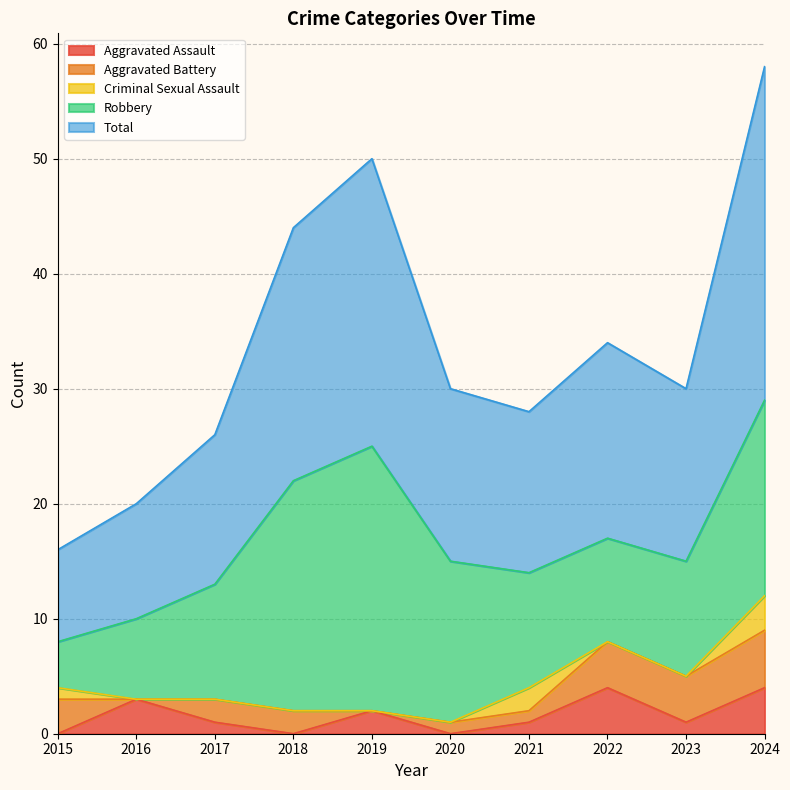

At which label does Total reach its peak?

2024